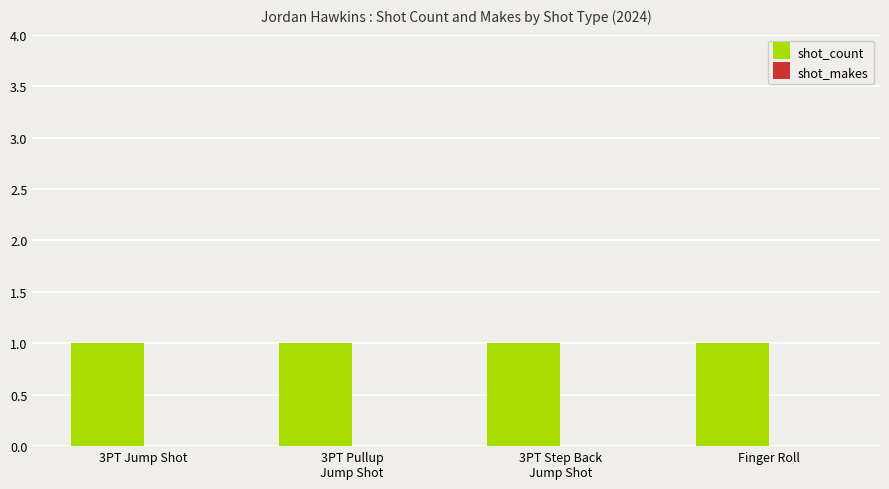

What is the spread (max minus min) of values at 3PT Jump Shot?

1